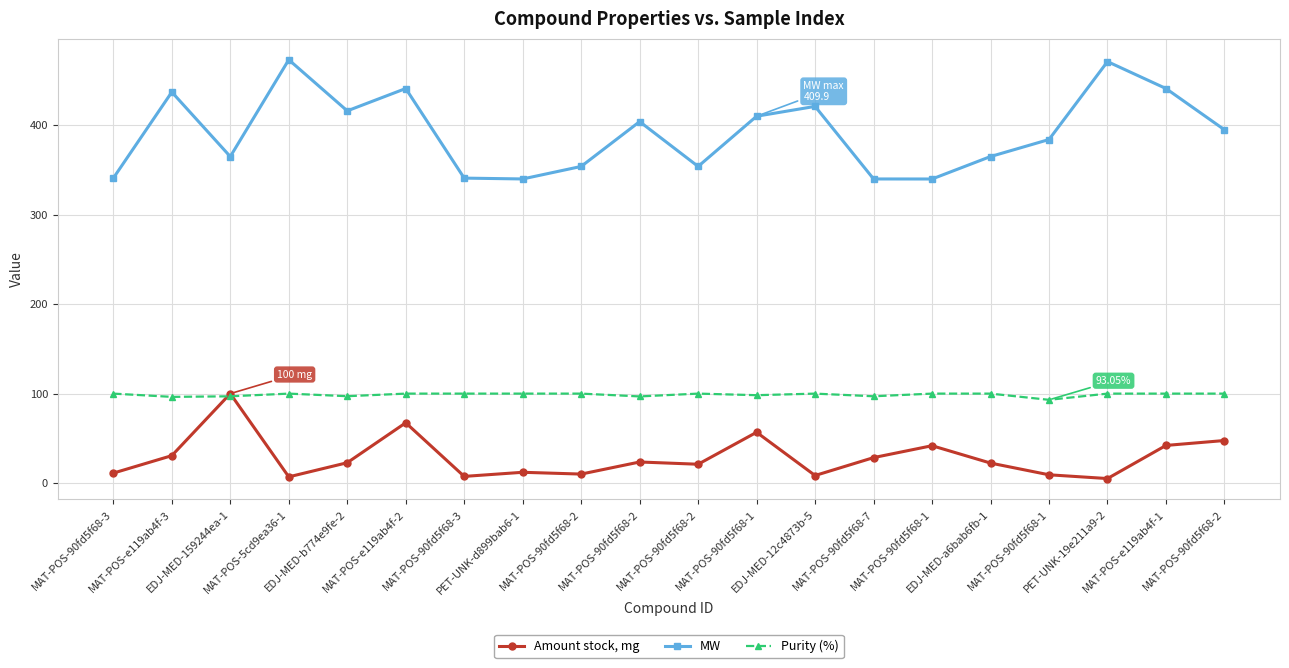

List the labels in order of Amount stock, mg value, smallest first.

PET-UNK-19e211a9-2, MAT-POS-5cd9ea36-1, MAT-POS-90fd5f68-3, EDJ-MED-12c4873b-5, MAT-POS-90fd5f68-1, MAT-POS-90fd5f68-2, MAT-POS-90fd5f68-3, PET-UNK-d899bab6-1, MAT-POS-90fd5f68-2, EDJ-MED-a6bab6fb-1, EDJ-MED-b774e9fe-2, MAT-POS-90fd5f68-2, MAT-POS-90fd5f68-7, MAT-POS-e119ab4f-3, MAT-POS-90fd5f68-1, MAT-POS-e119ab4f-1, MAT-POS-90fd5f68-2, MAT-POS-90fd5f68-1, MAT-POS-e119ab4f-2, EDJ-MED-159244ea-1